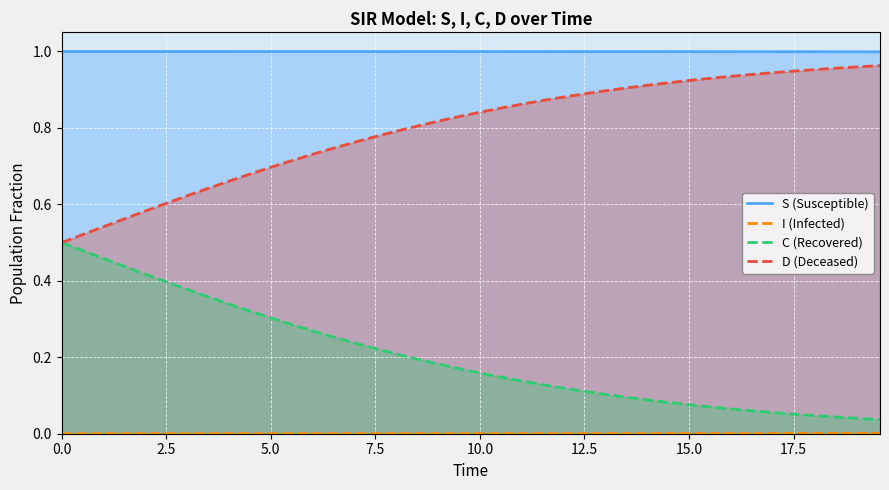

List the series in order of their peak value, lowest first.

I (Infected), C (Recovered), D (Deceased), S (Susceptible)